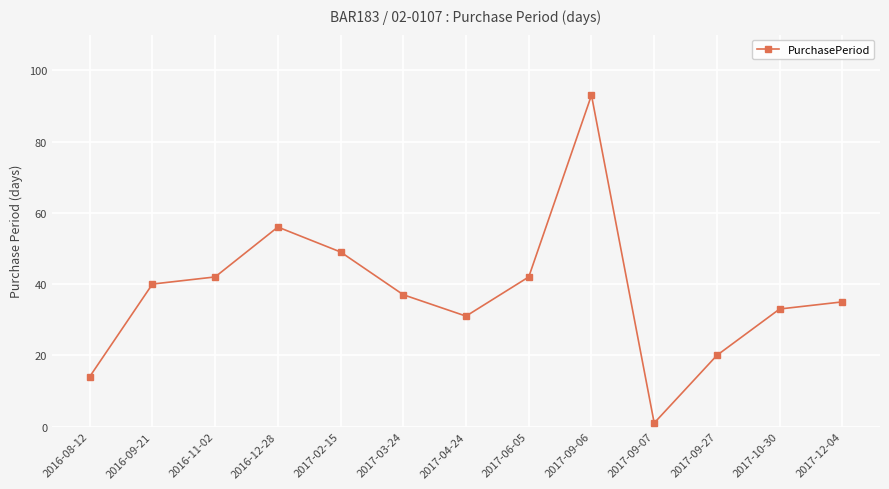

Read the value at 2017-04-24, to the nearest 10.

30